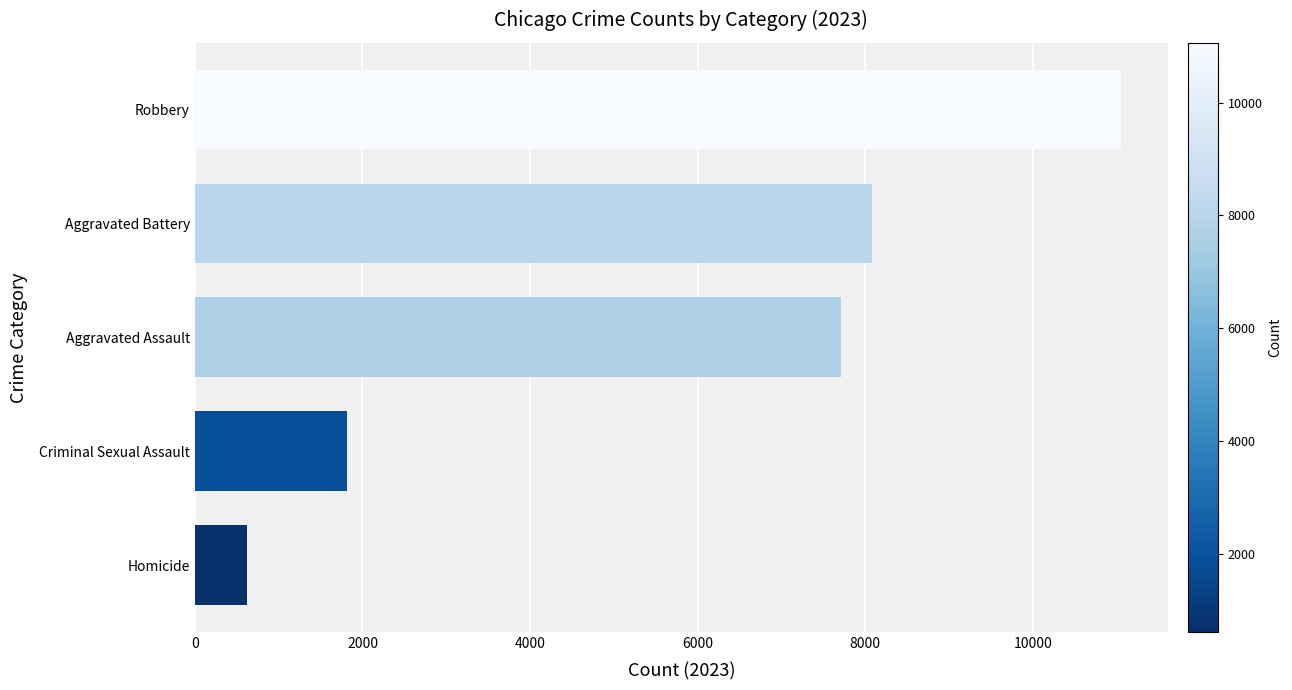

The value at Criminal Sexual Assault is 1815. True or false?

True